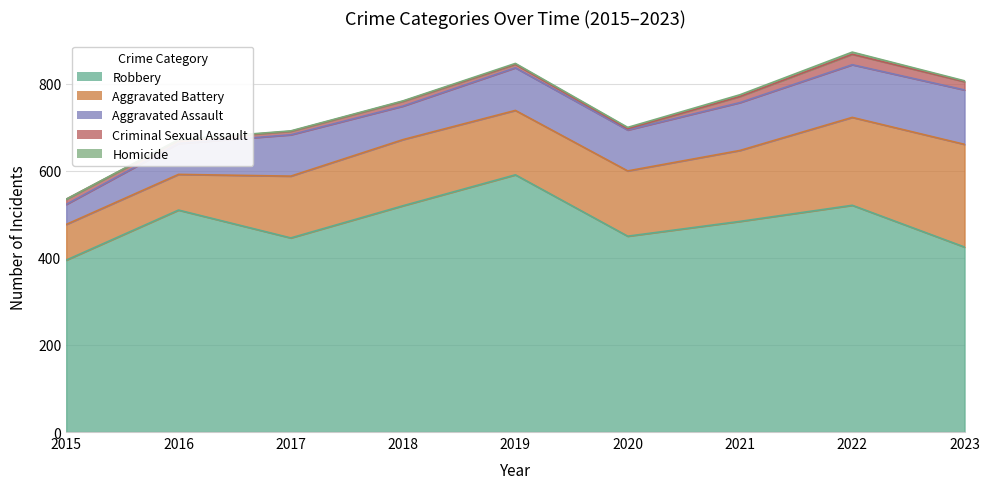

Where does the Aggravated Assault series first go above 95?

2019